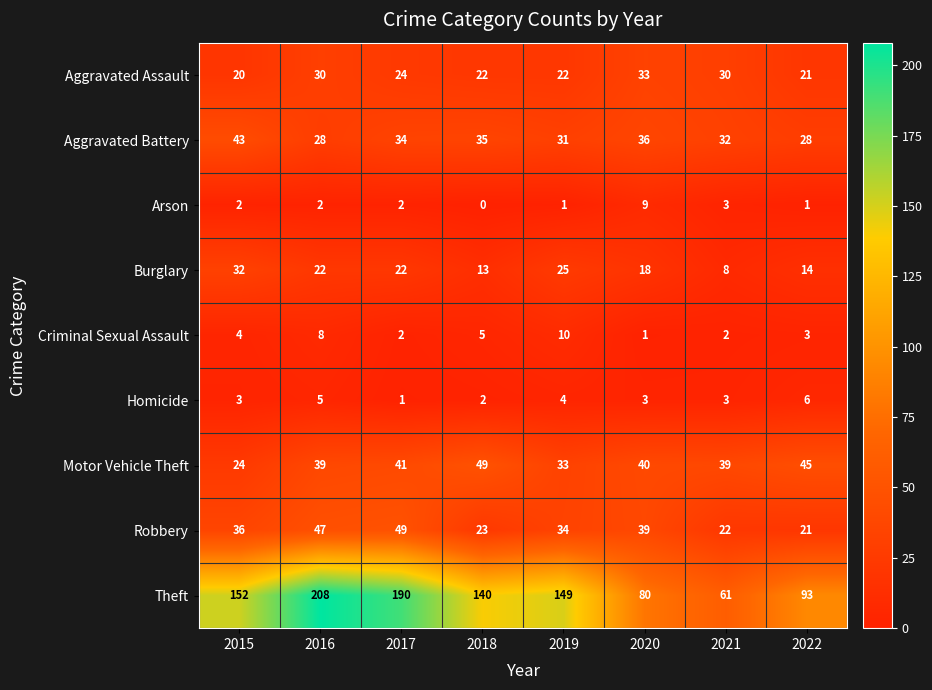

The value of Aggravated Assault at 2018 is 34. True or false?

False